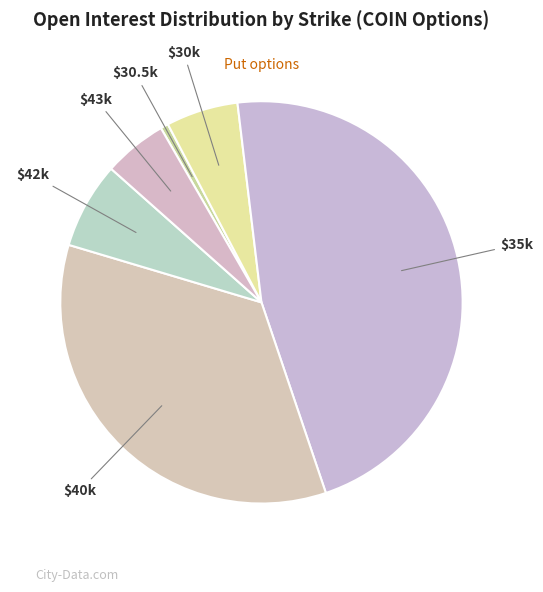

Which slice is the smallest?

$30.5k